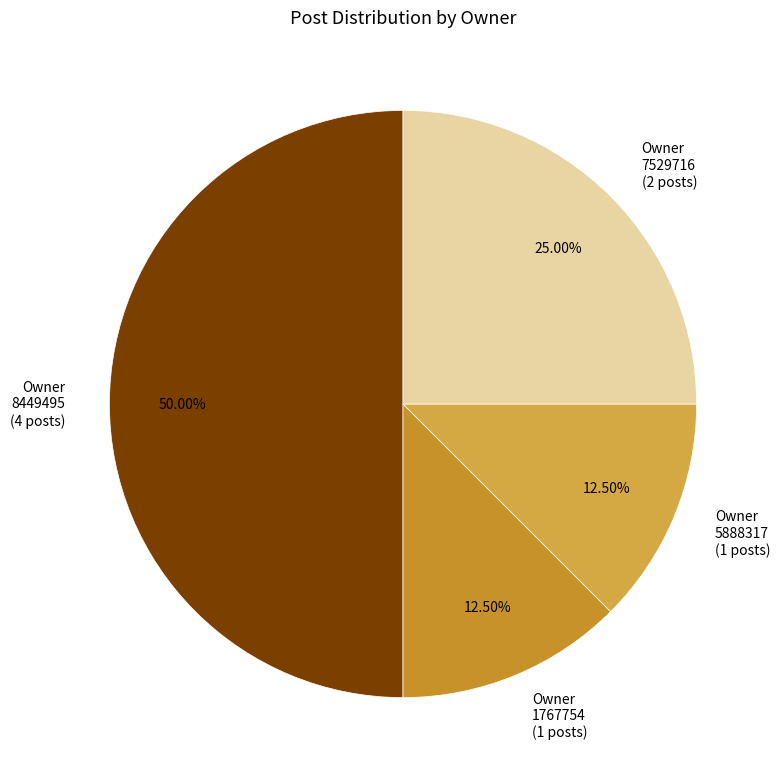

To the nearest percent, what is the average slice percentage?

25%